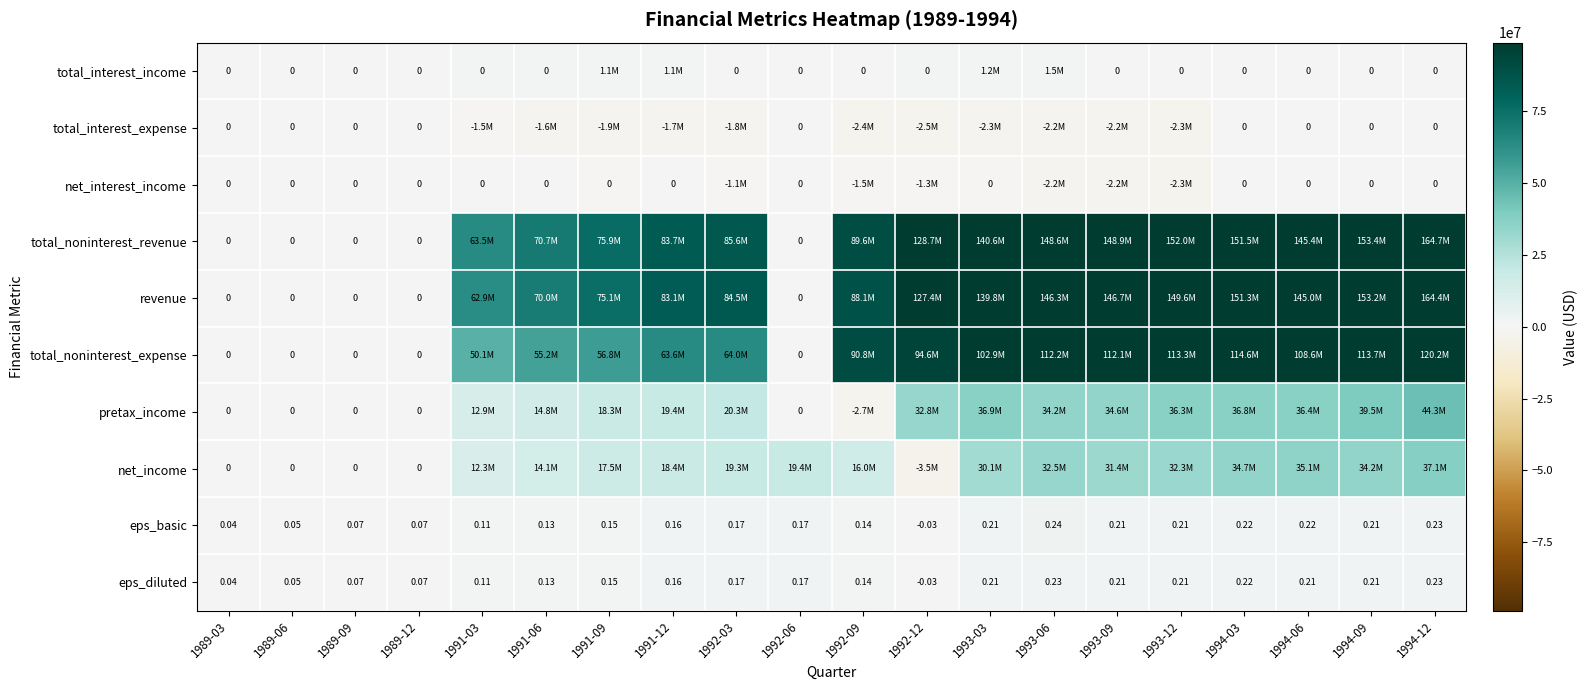

What is the difference between the highest and lowest values at 1991-09?

77800000.0